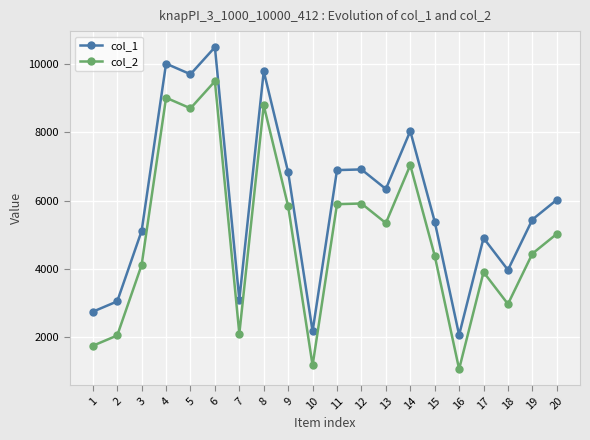

Rank the series by their average value, from highest to lowest.

col_1, col_2